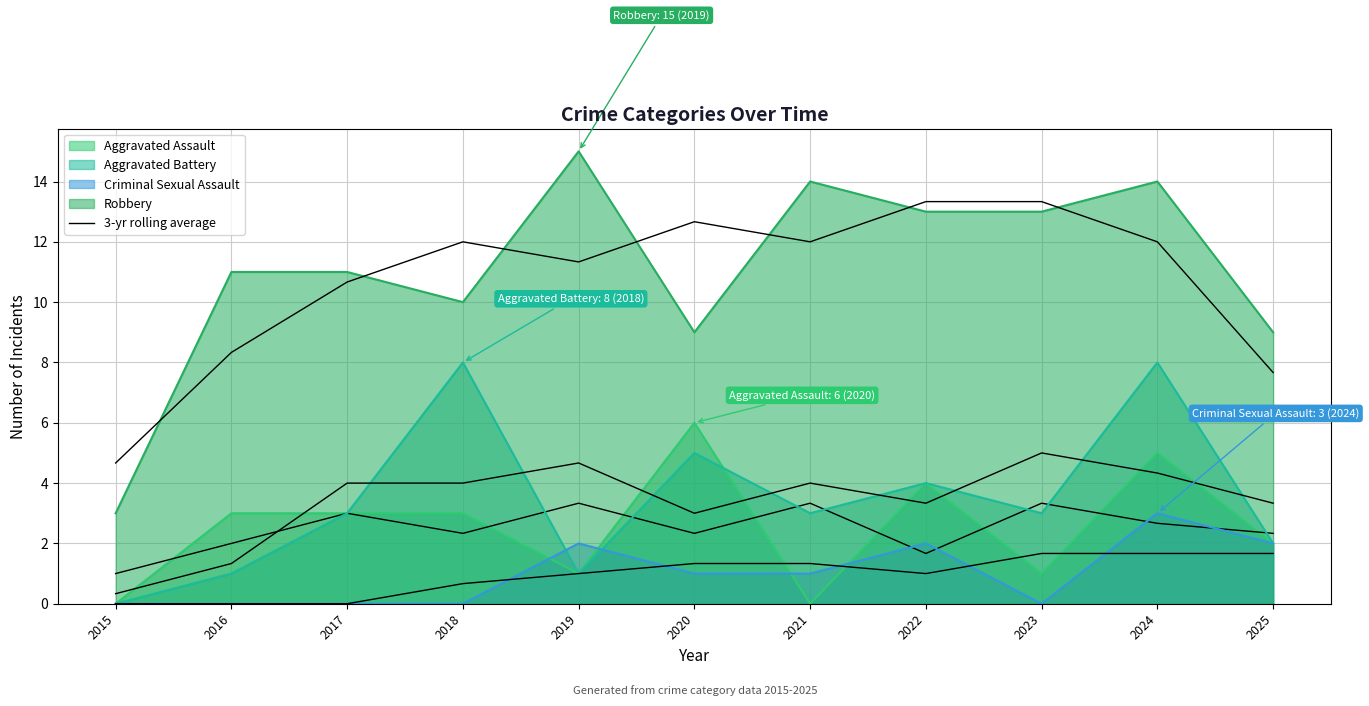

What is the difference between the Criminal Sexual Assault values at 2021 and 2022?

1